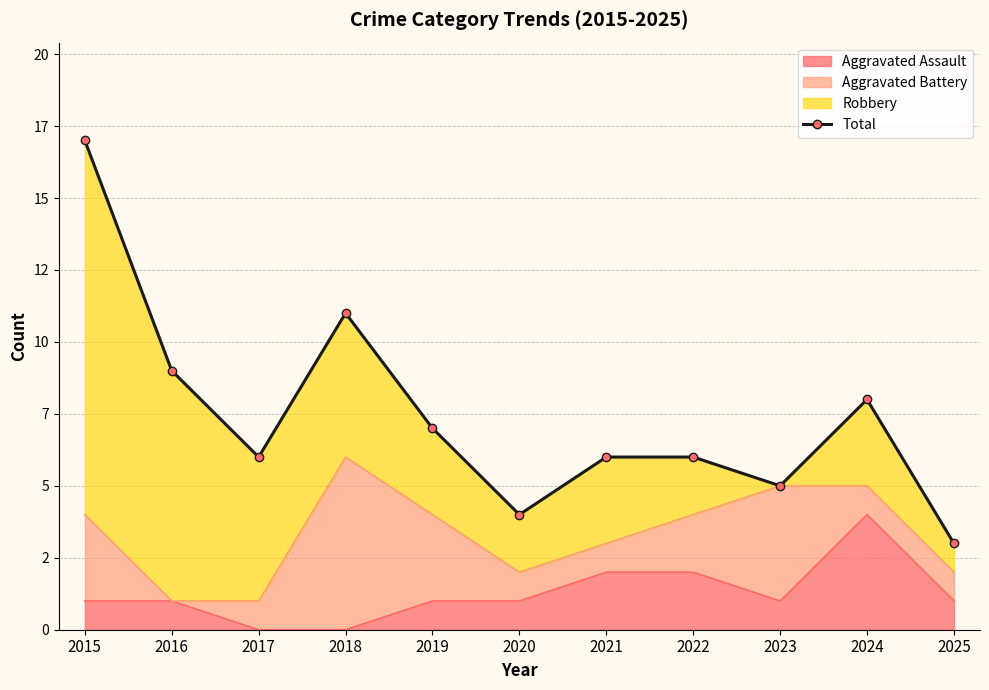

What is the ratio of the value at 2016 to the value at 2022?

1.5